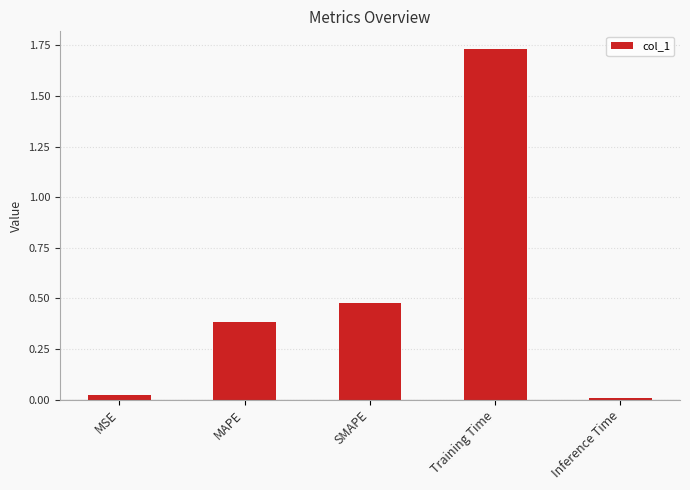

What is the sum of all values?

2.6